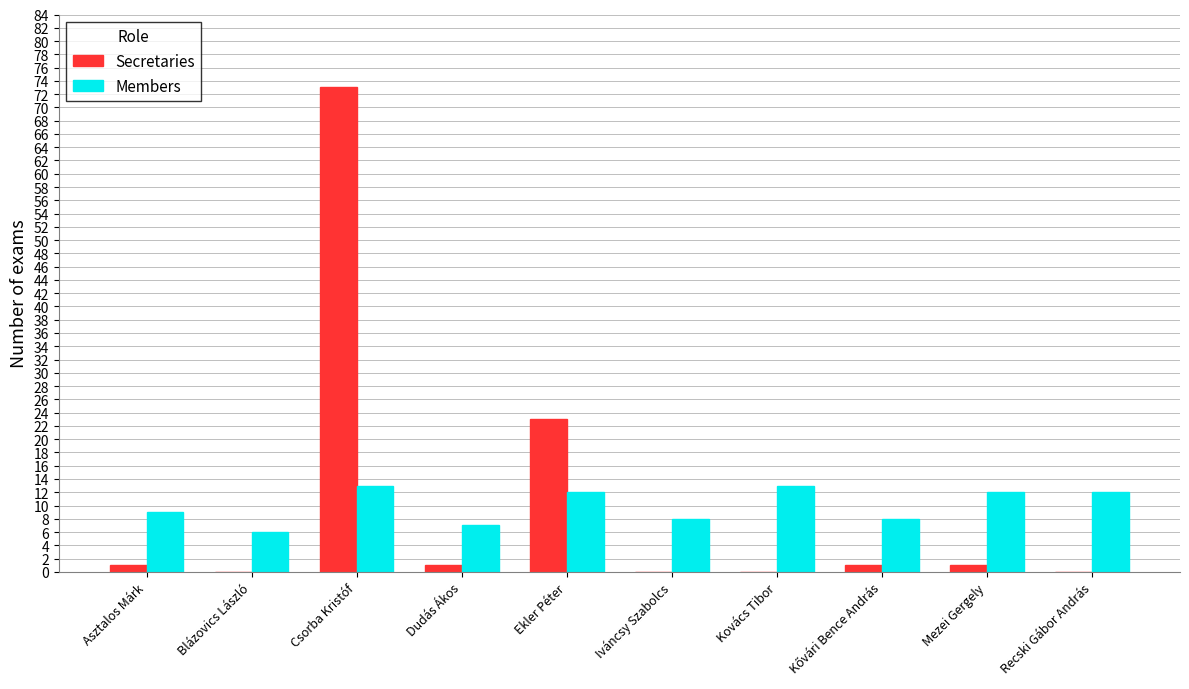

What is the total value across all series at Iváncsy Szabolcs?

8